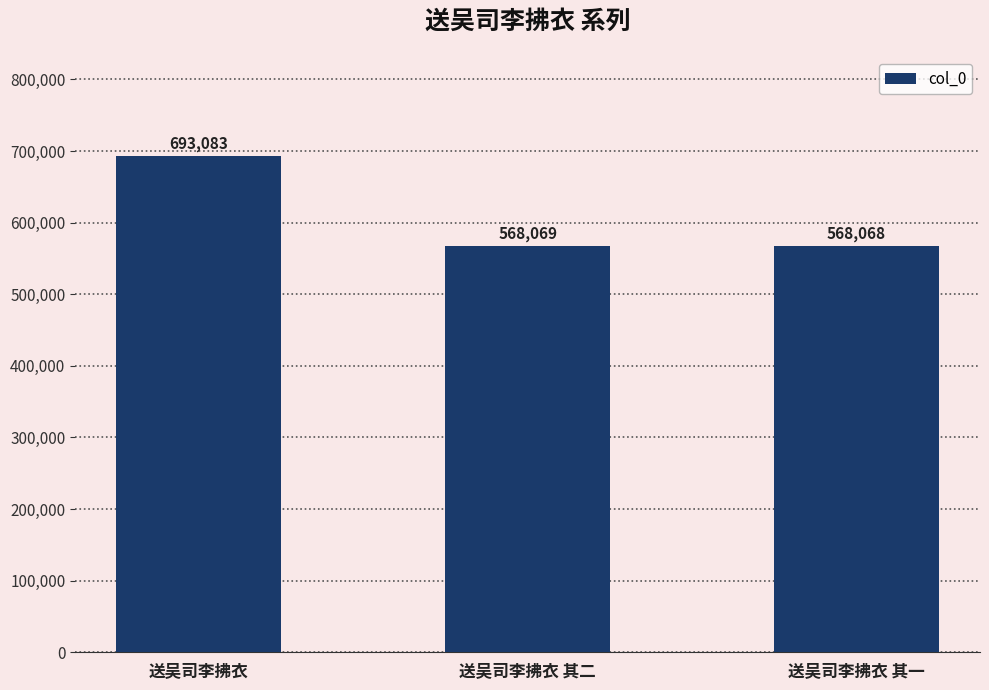

What is the label of the 1st bar from the right?

送吴司李拂衣 其一